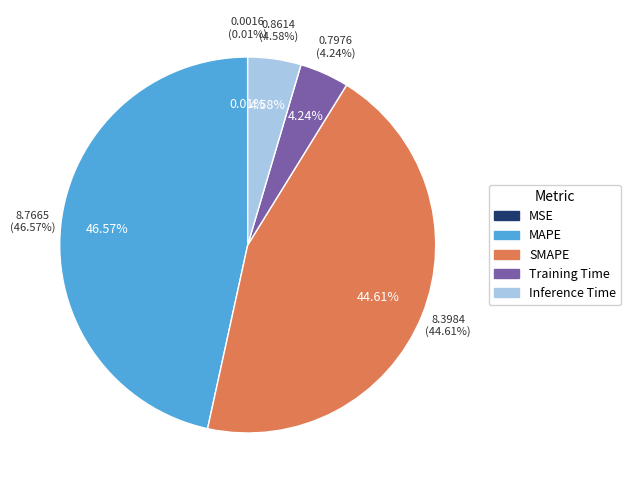

Which has a higher value, Inference Time or SMAPE?

SMAPE